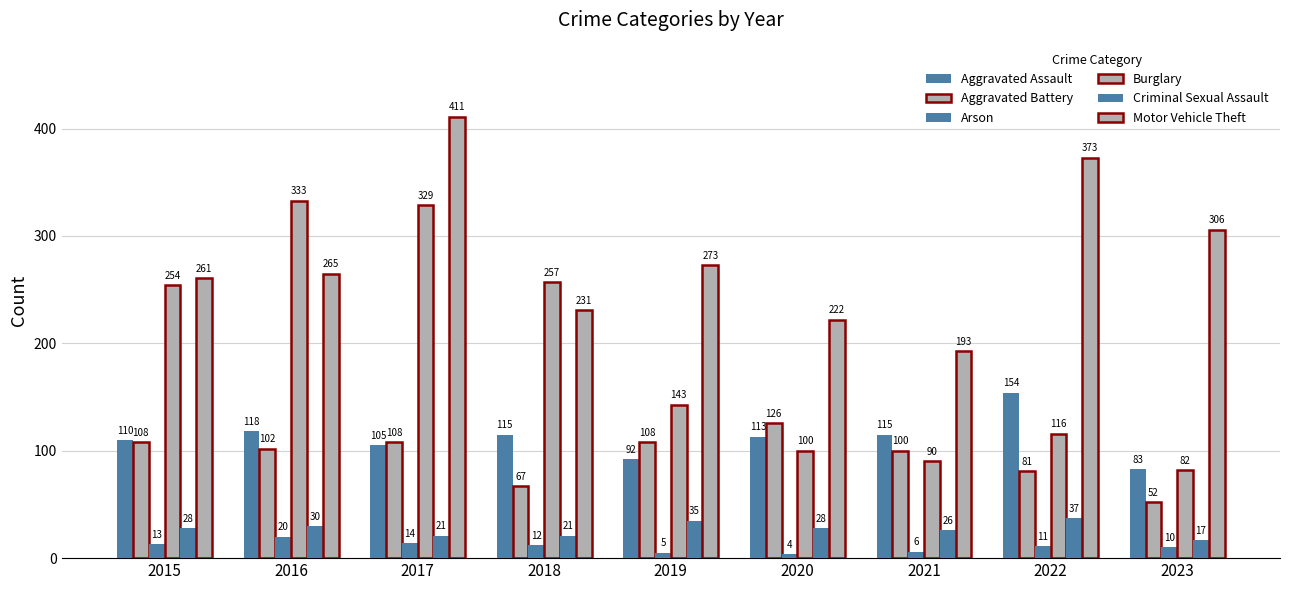

What is the difference between the maximum and minimum values in the Aggravated Assault series?

71